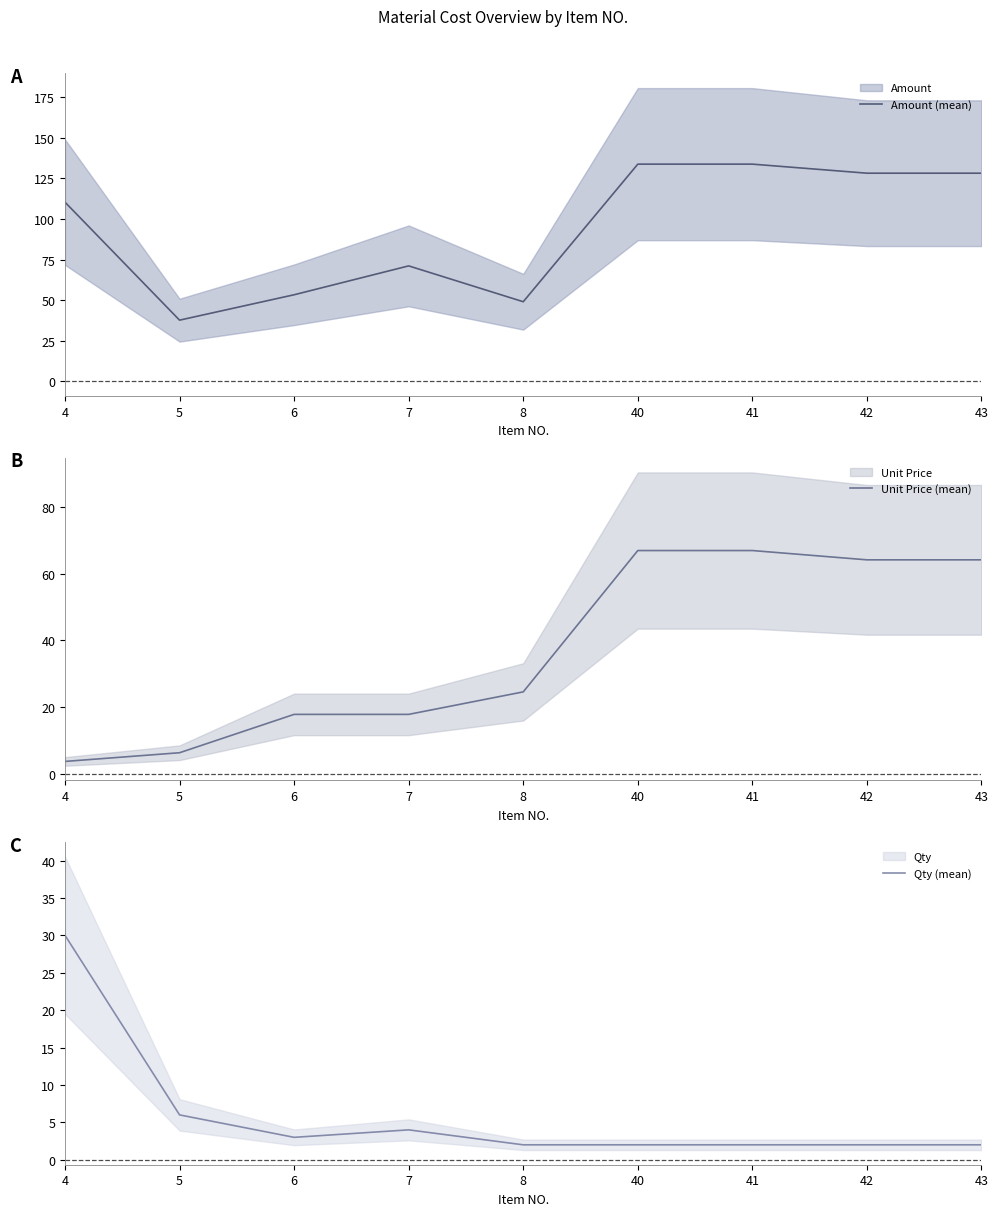

Where does the Amount (mean) series first go above 110?

4